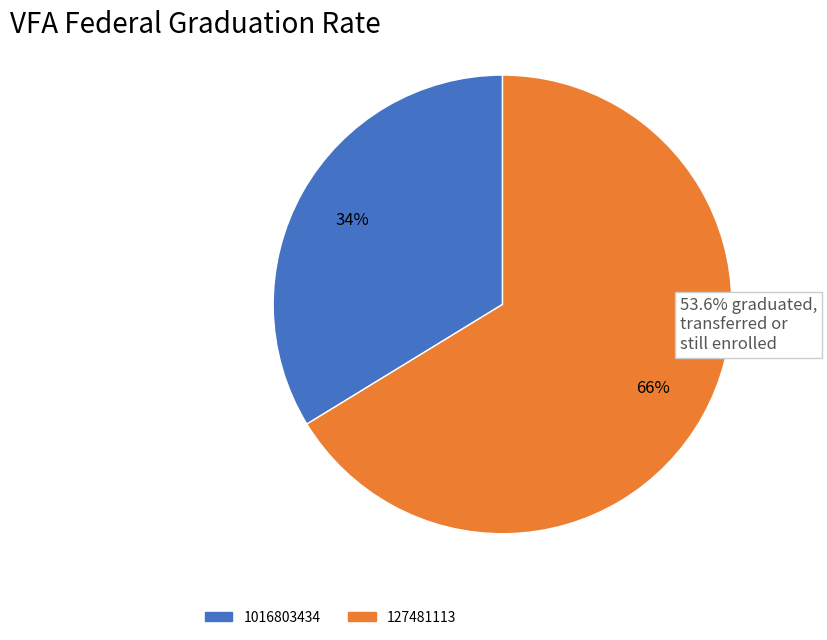

To the nearest percent, what portion does 127481113 represent?

66%